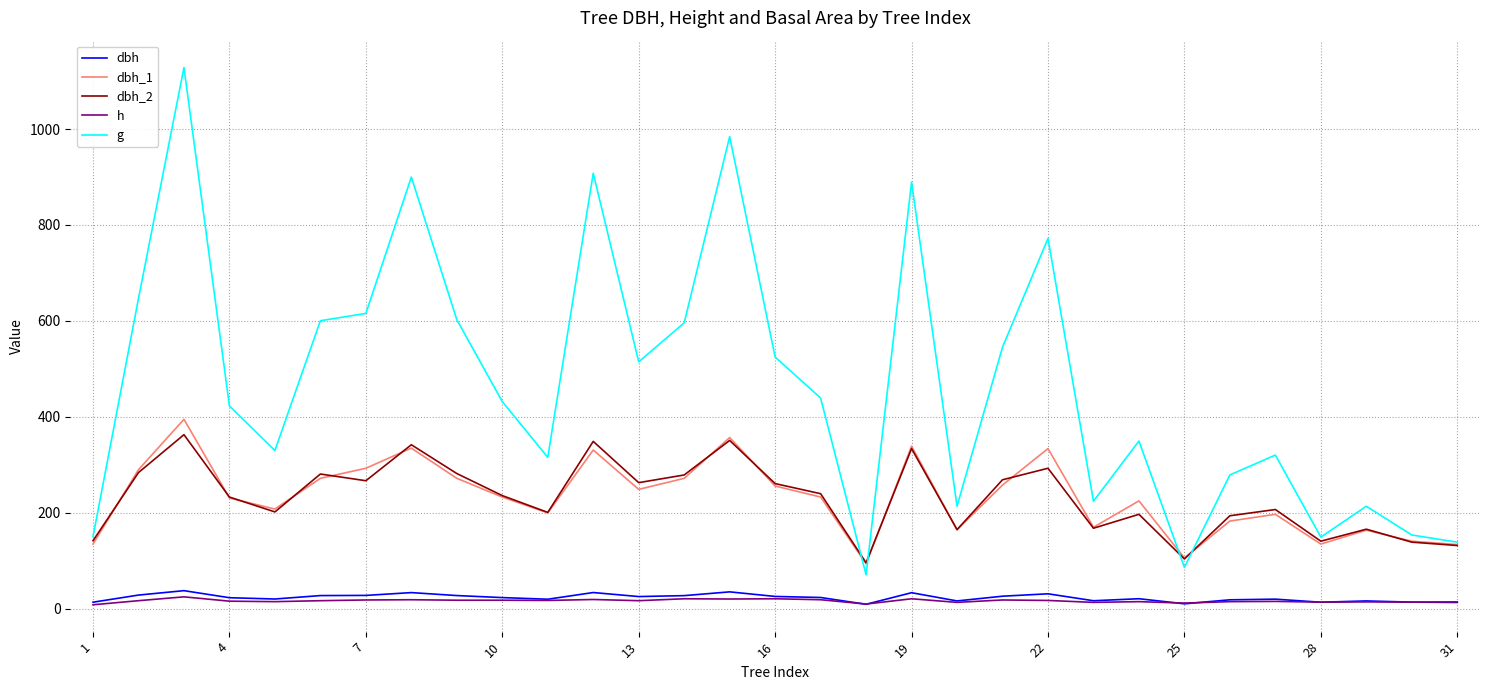

What is the highest value of the dbh series?

37.9